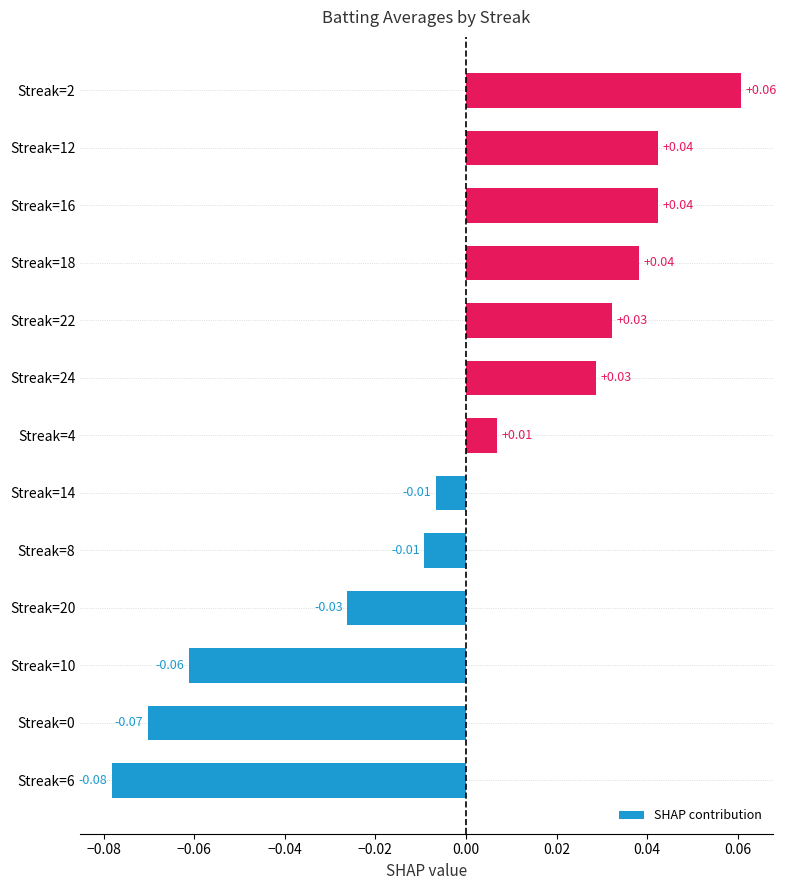

What is the change in value from Streak=20 to Streak=2?

+0.1